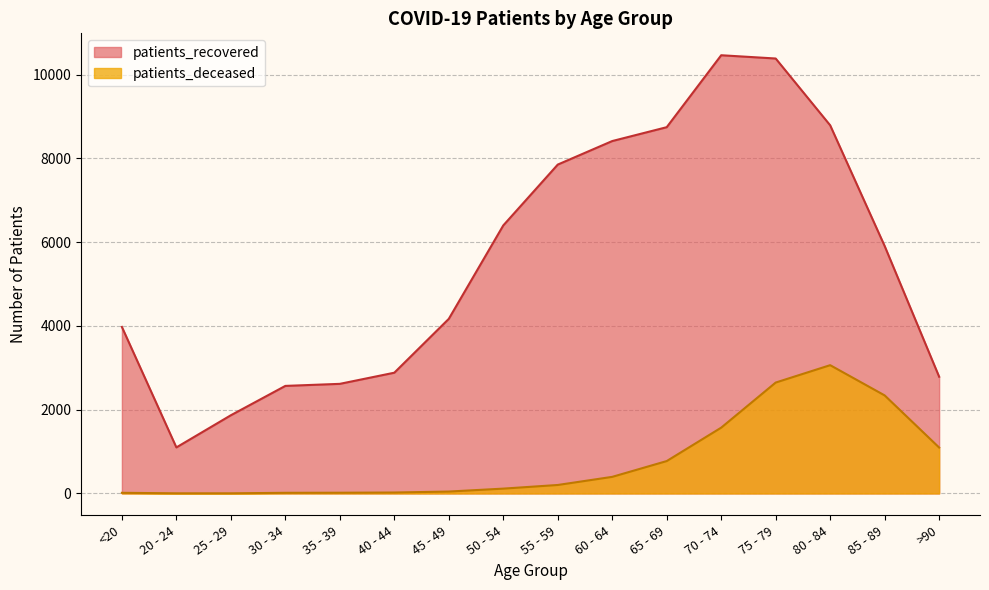

What is the sum of all patients_recovered values?

88929